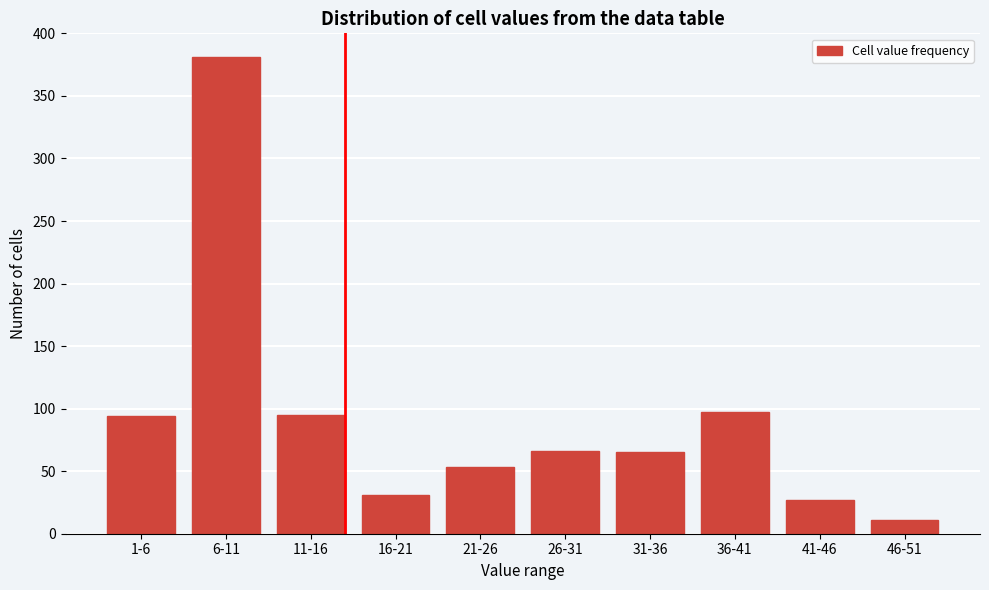

At which label is the value closest to 196?

36-41